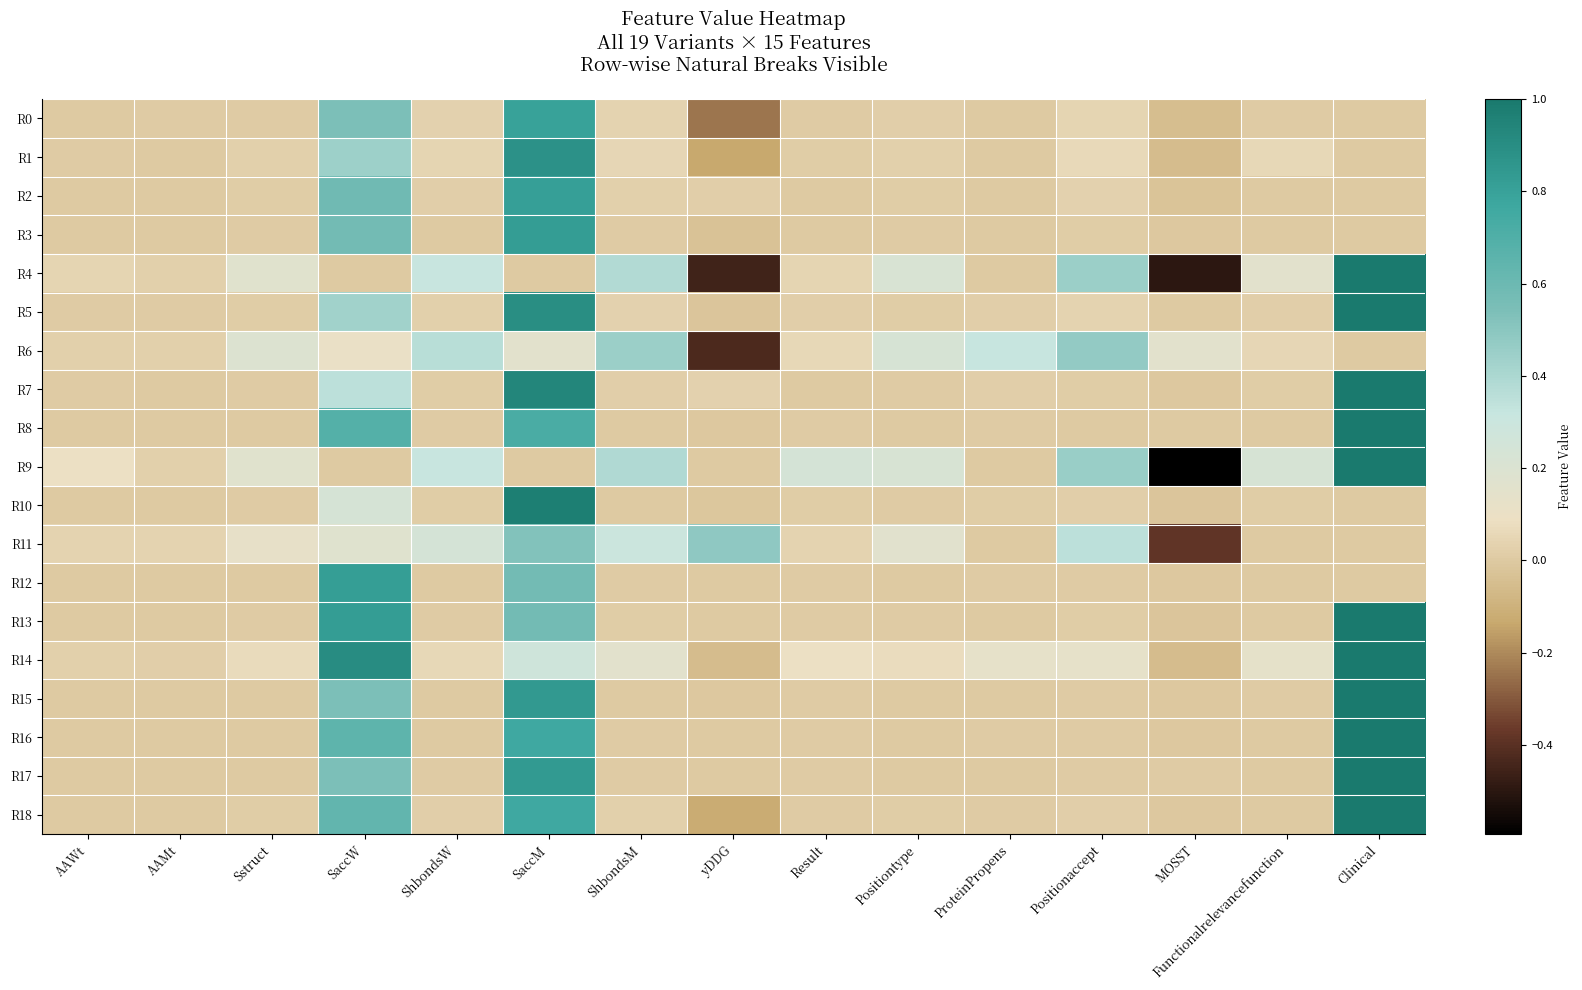

List the series in order of their peak value, highest first.

R4, R5, R7, R8, R9, R13, R14, R15, R16, R17, R18, R10, R1, R3, R12, R2, R0, R11, R6